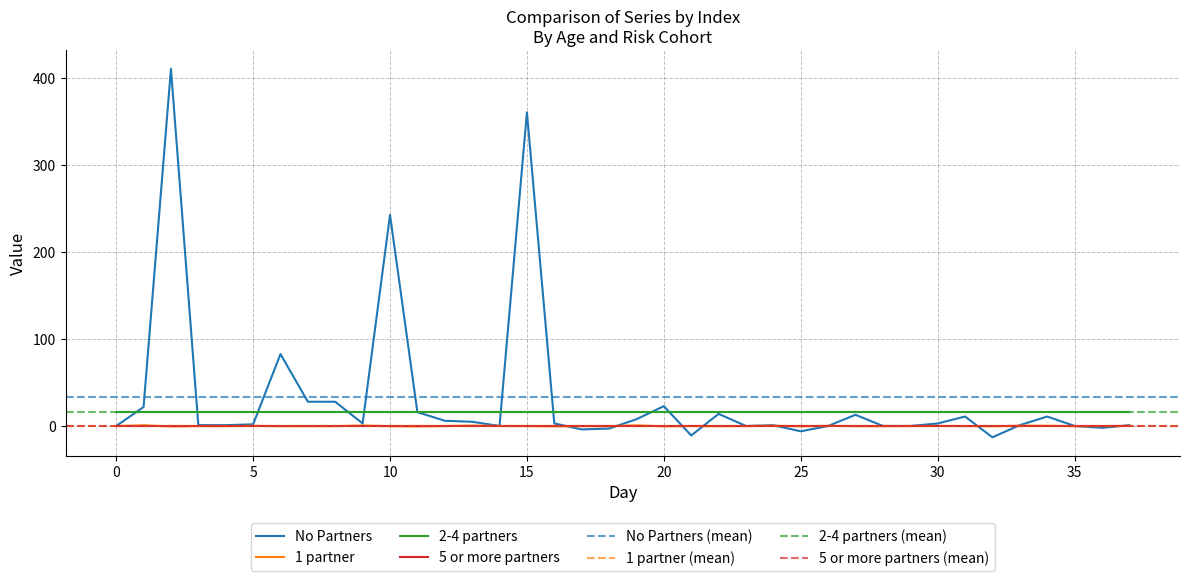

What is the maximum value for 2-4 partners?

16.0